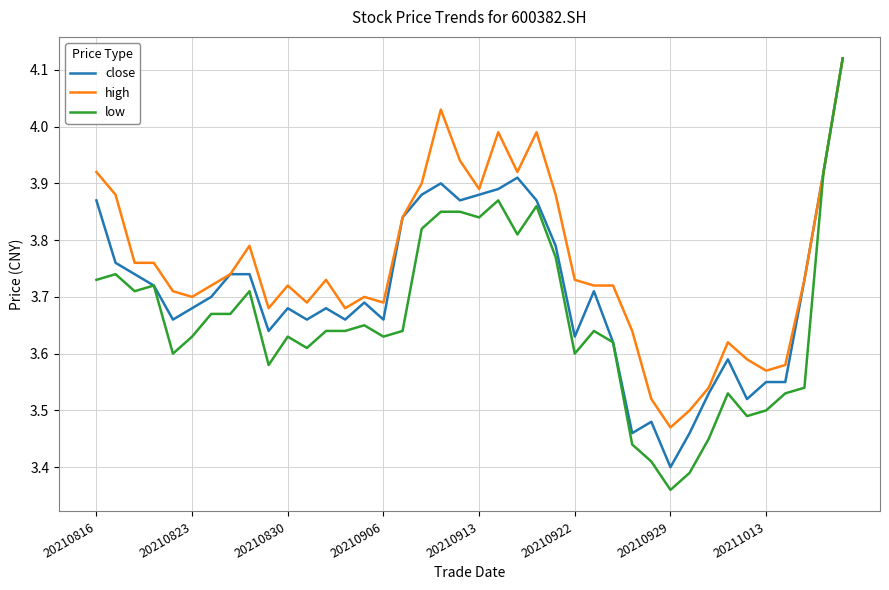

Which series has the widest spread of values?

low